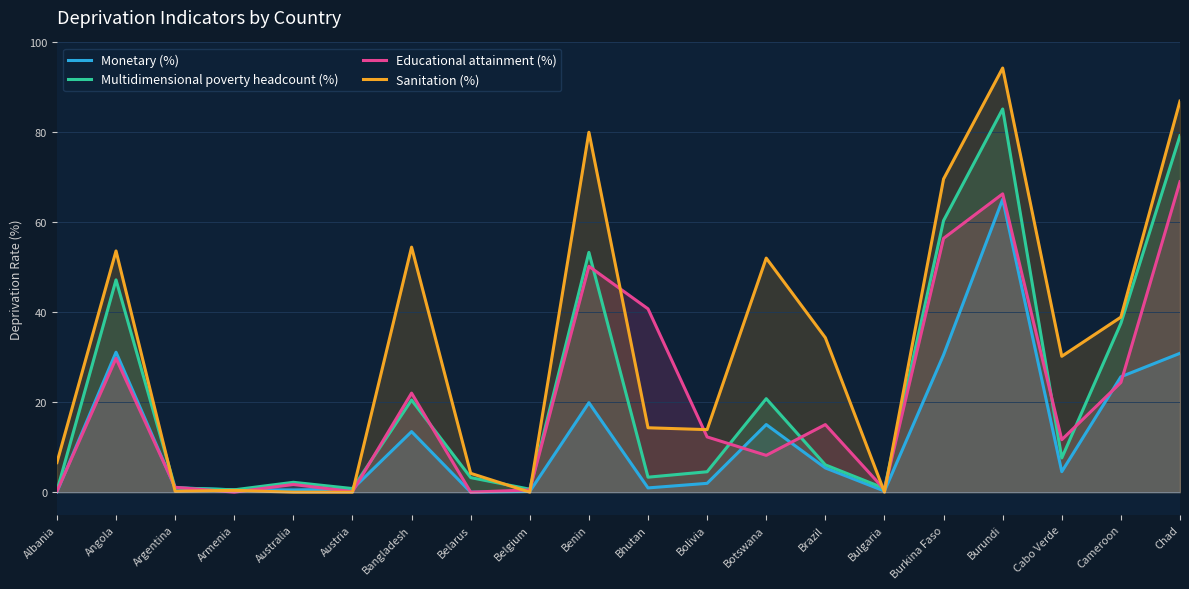

True or false: Monetary (%) and Multidimensional poverty headcount (%) intersect in this chart.

False